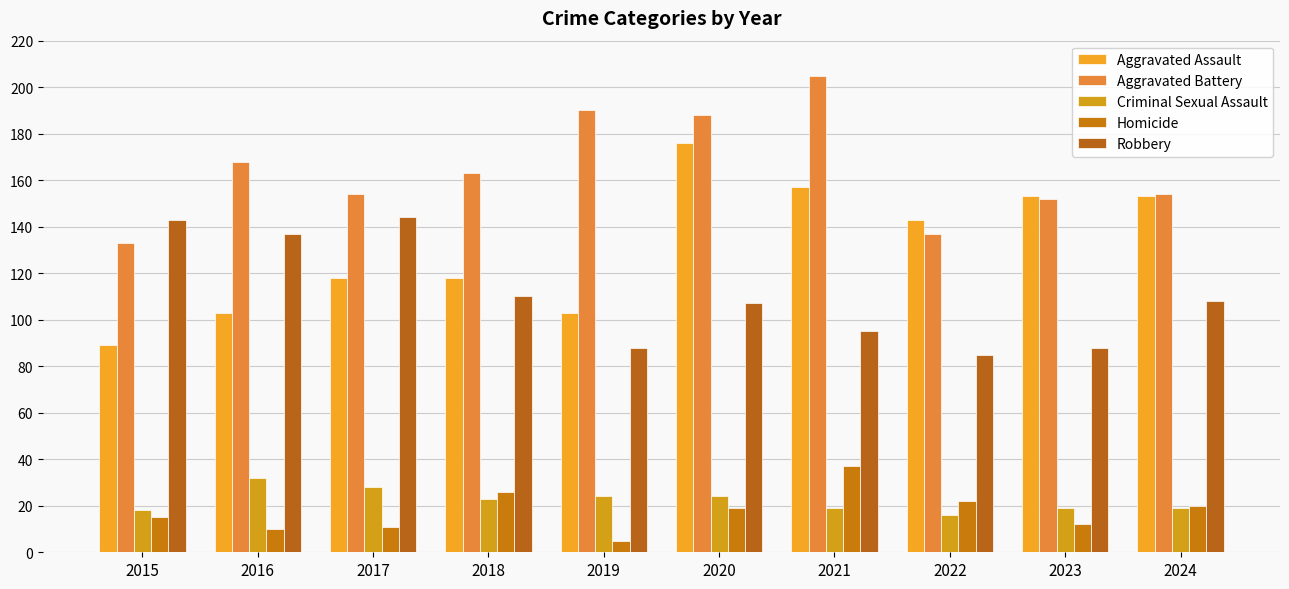

Where does the Criminal Sexual Assault series first go above 23?

2016